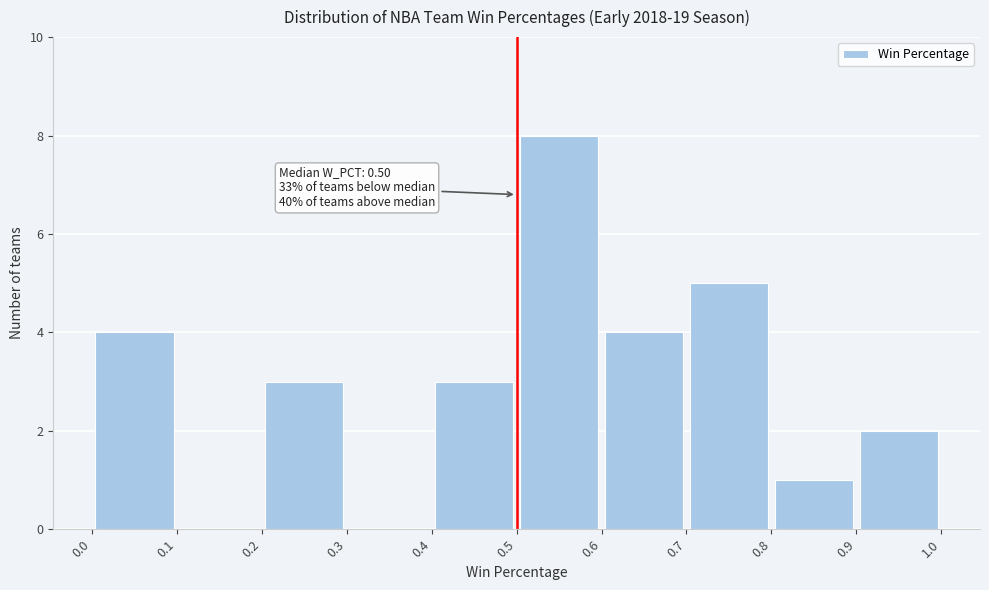

Over which range of the x-axis is the bar tallest?

0.5 to 0.6